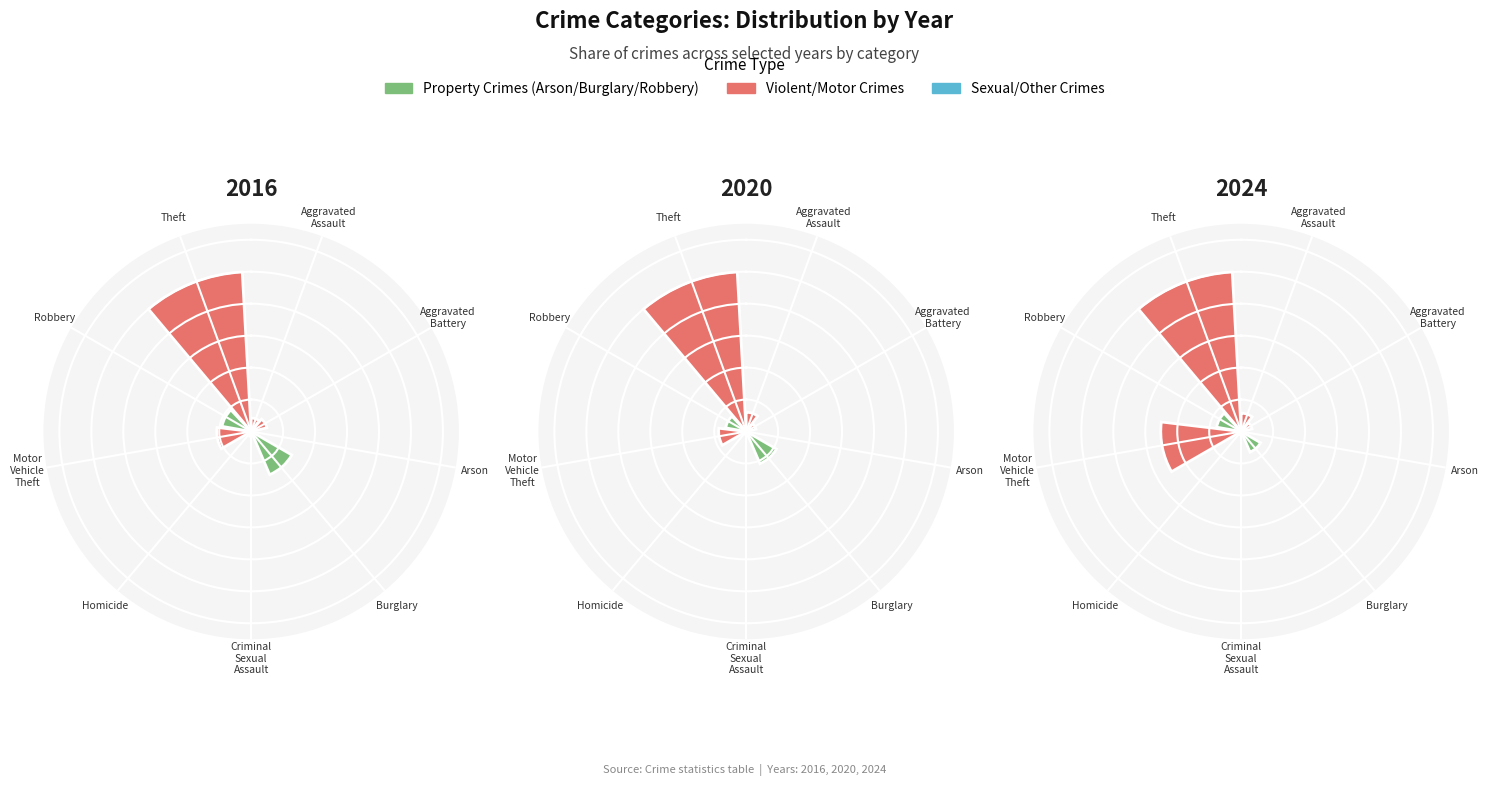

Which category has the biggest portion of the pie?

Theft